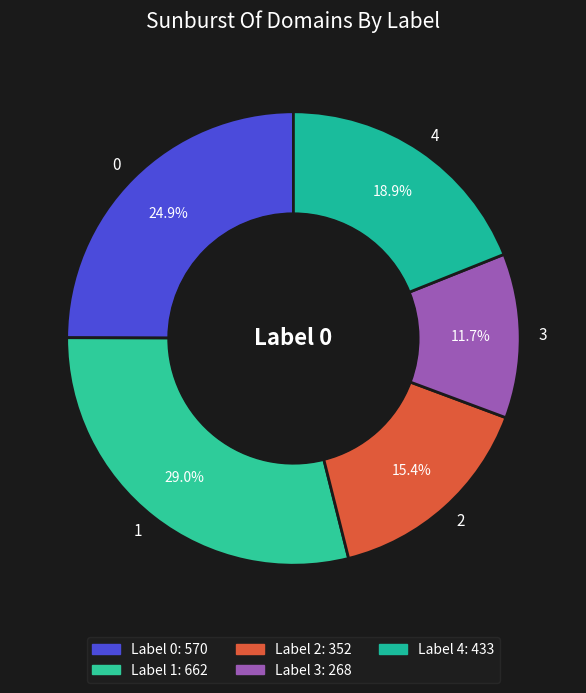

Does 0 represent more than half of the total?

No